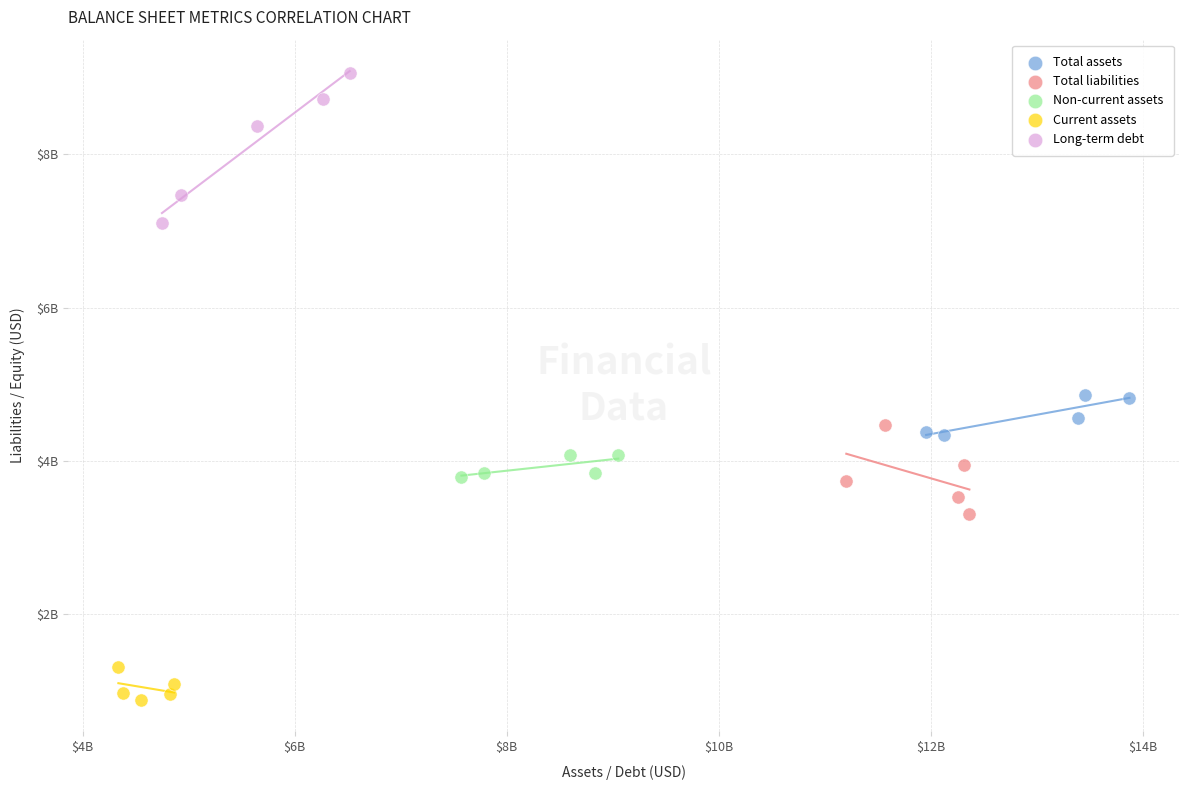

What are all the series names shown in the legend?

Total assets, Total liabilities, Non-current assets, Current assets, Long-term debt